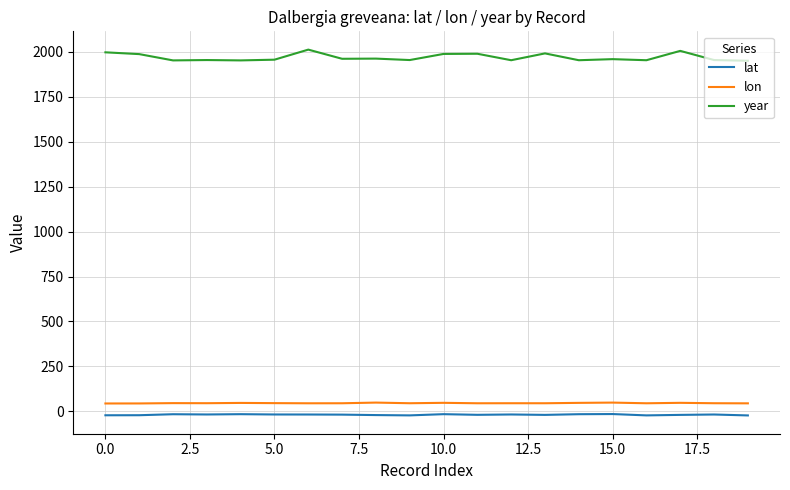

Which series has the widest spread of values?

year